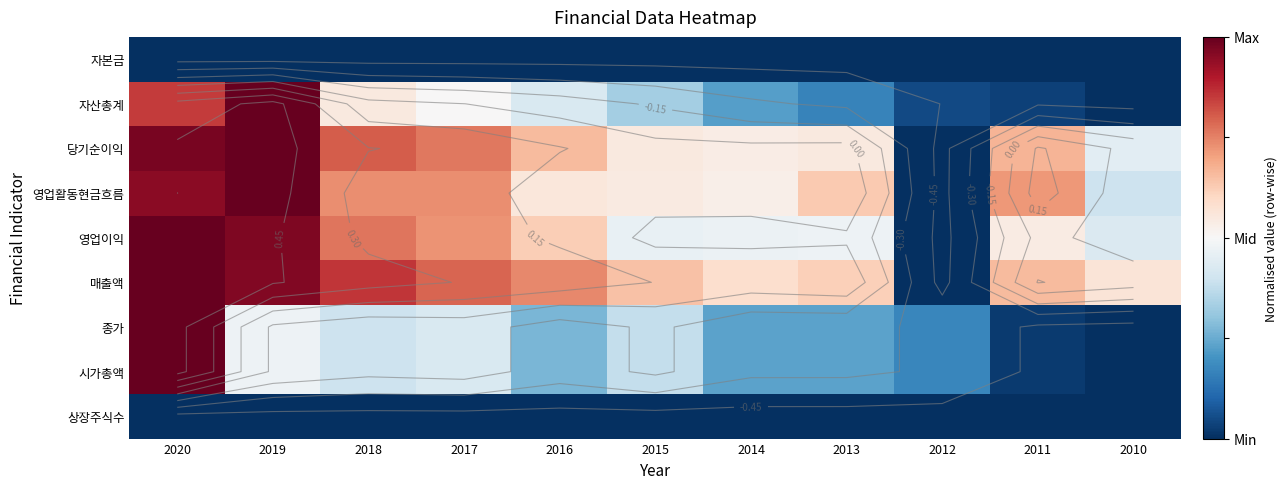

What is the sum of the 매출액 values at 2013 and 2012?

-0.4